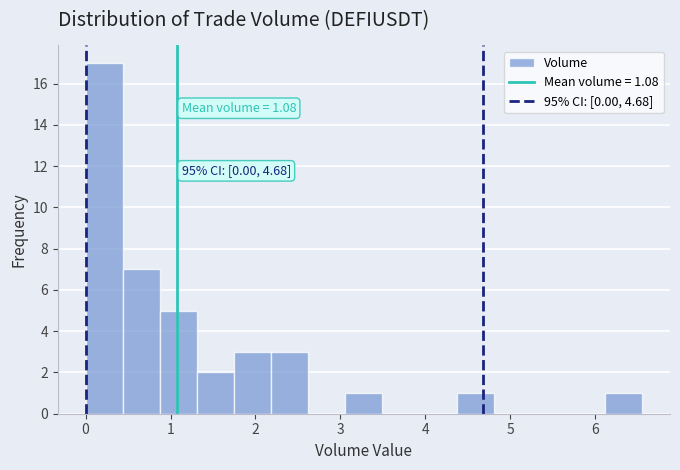

Which range on the x-axis has the tallest bar?

0.0 to 0.4